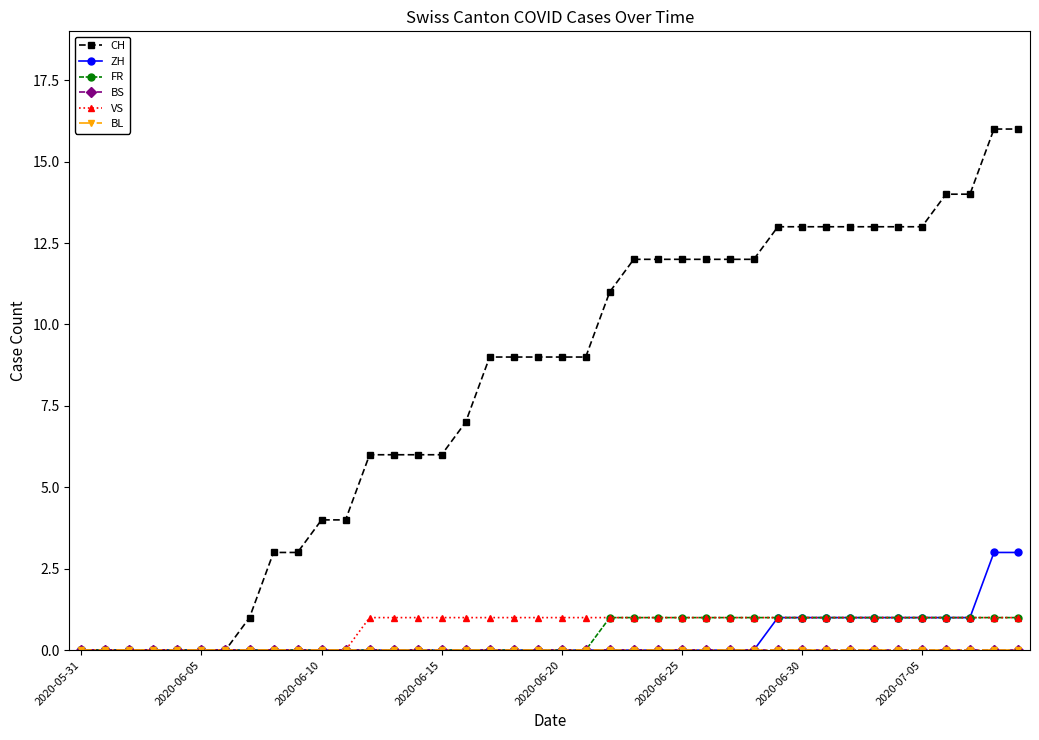

Does the chart have visible grid lines?

No